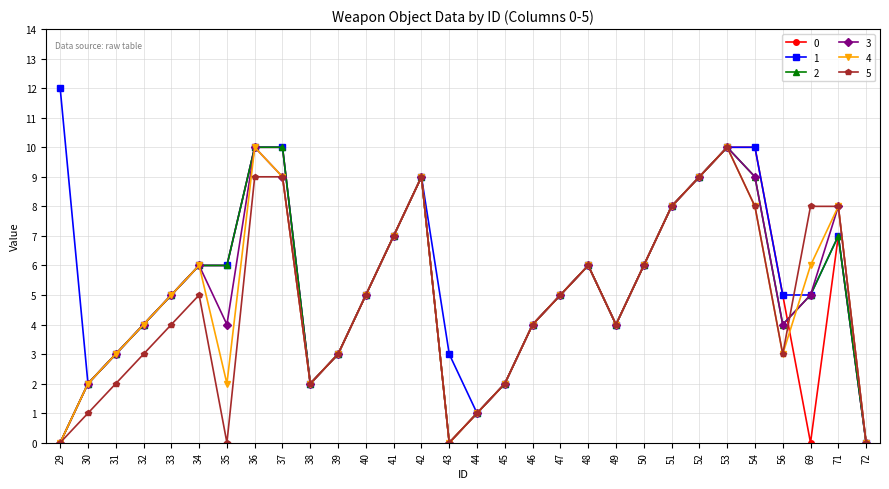

At which category does the chart reach its peak across all series?

29